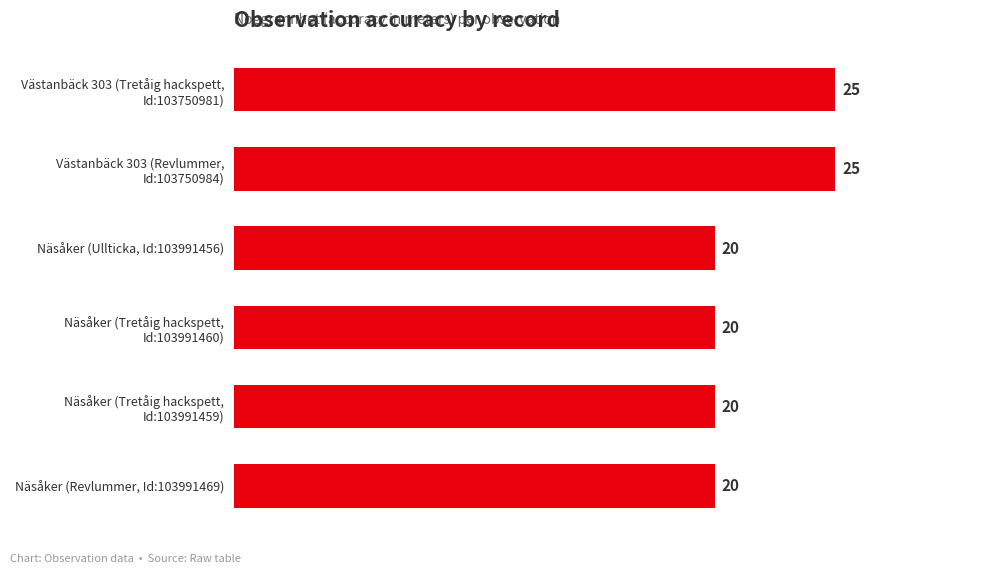

What is the greatest value displayed?

25